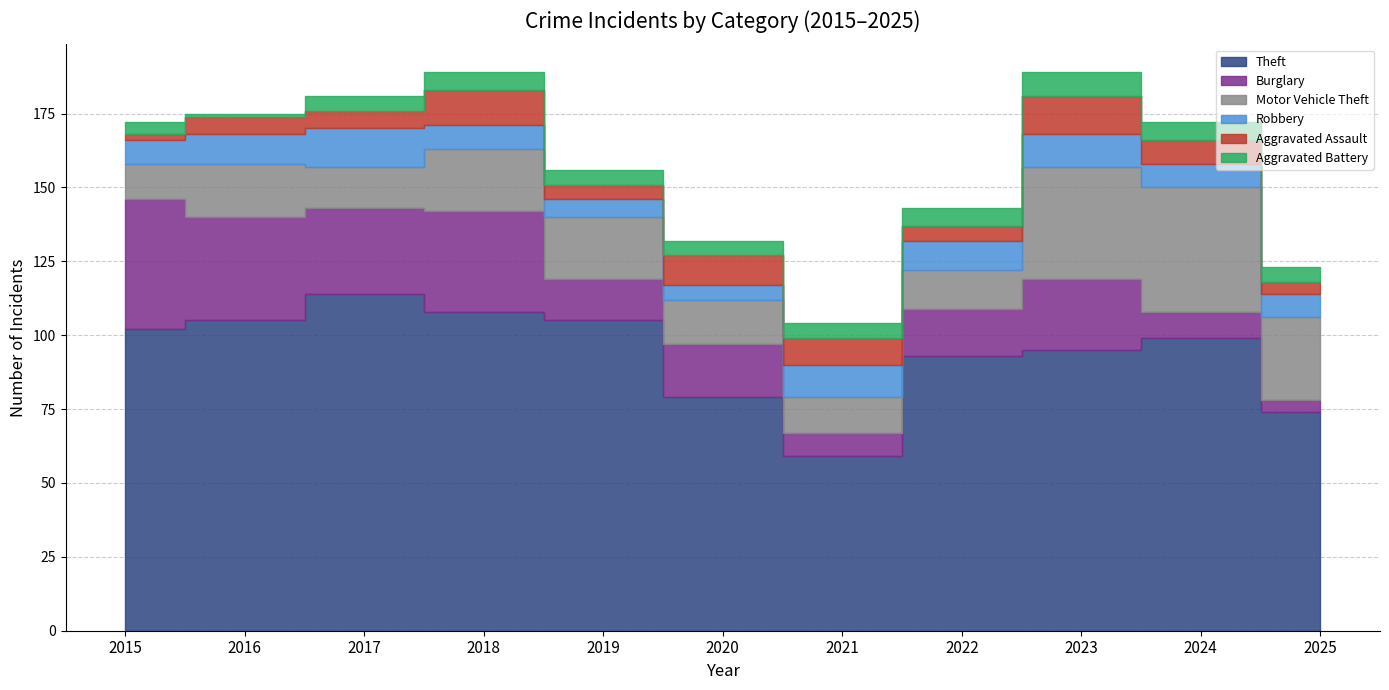

What is the lowest value of the Robbery series?

5